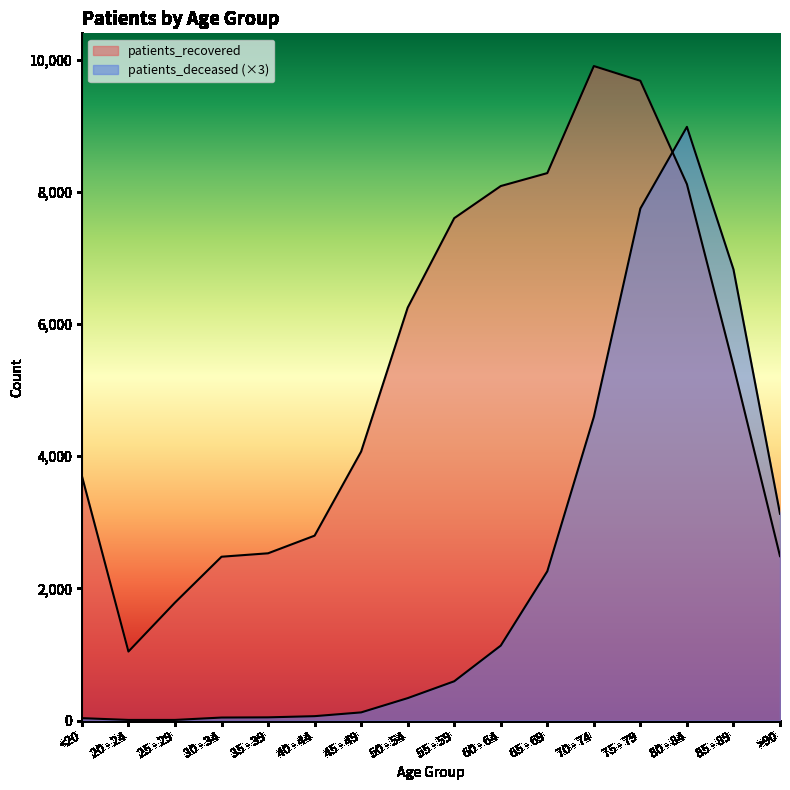

How many distinct data groups are displayed?

2